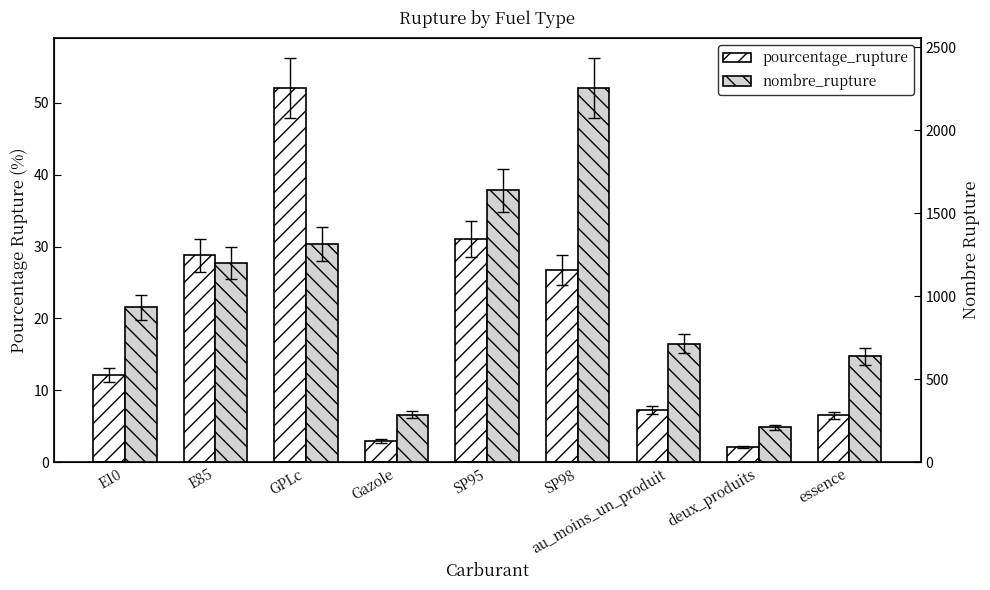

At E85, list the series in order from largest to smallest.

nombre_rupture, pourcentage_rupture